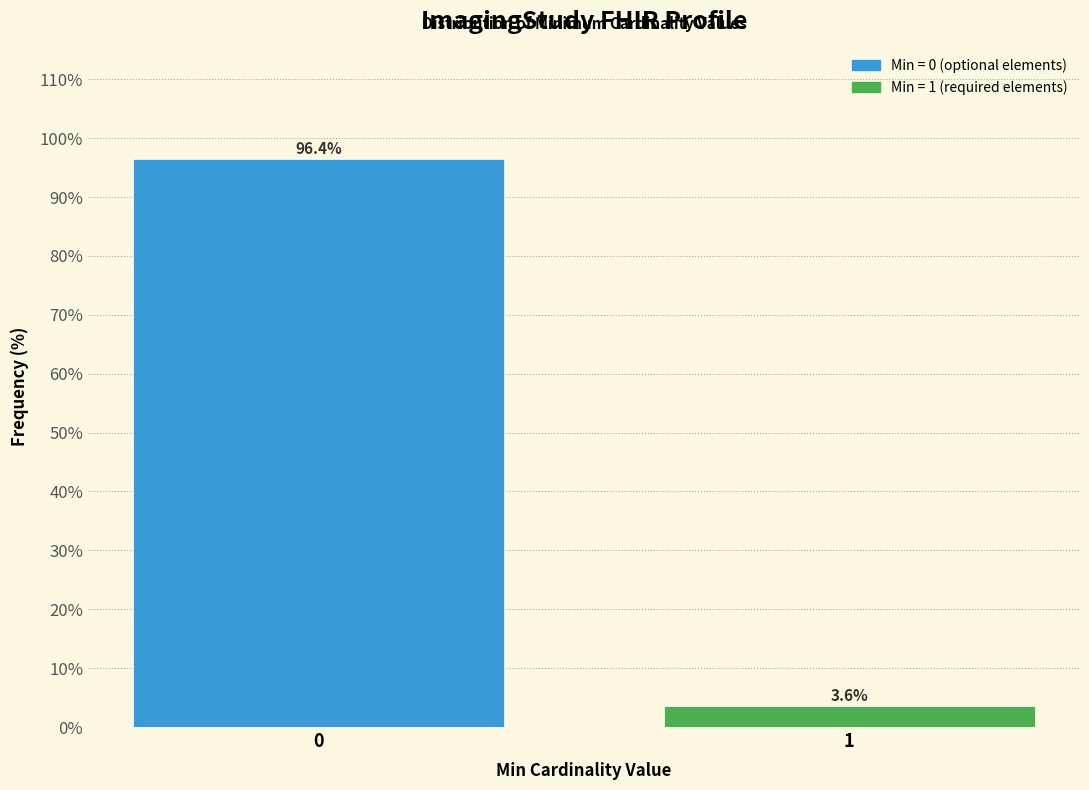

Reading left to right, transcribe all the data shown in this chart.

96.4	3.6